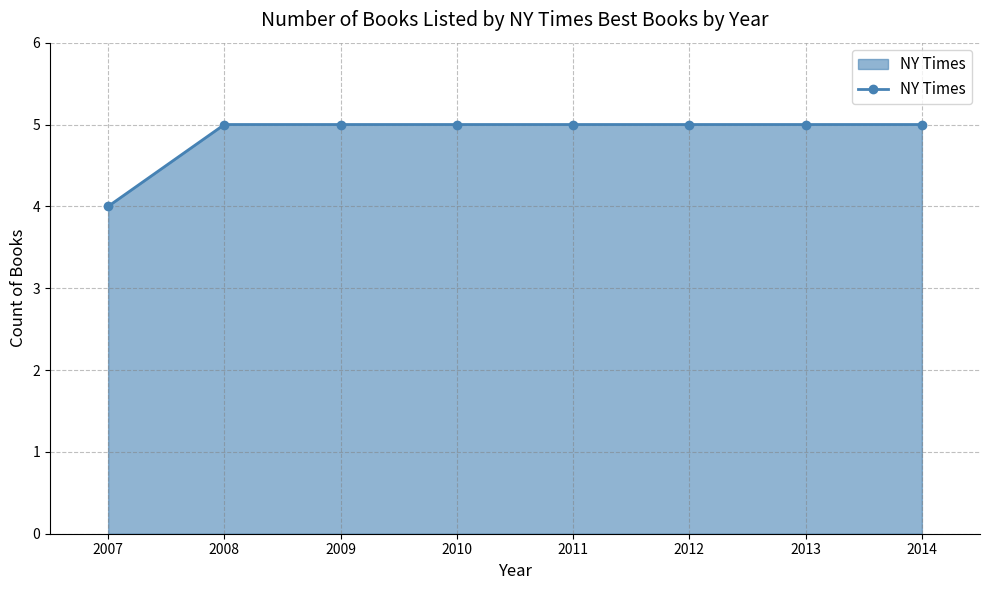

How many data points does each series have?

8